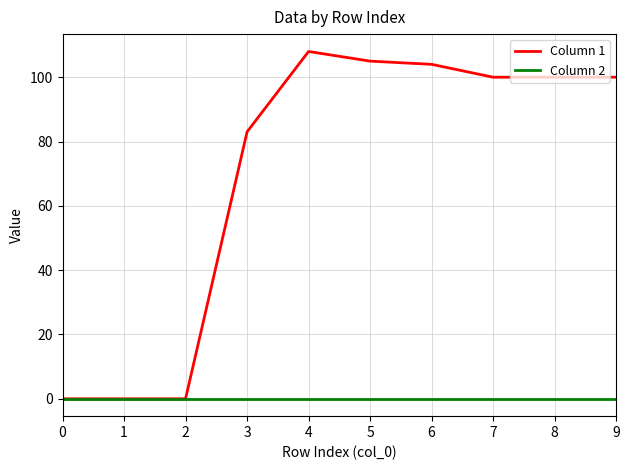

True or false: Column 1 has more than 0 interior local peaks.

True